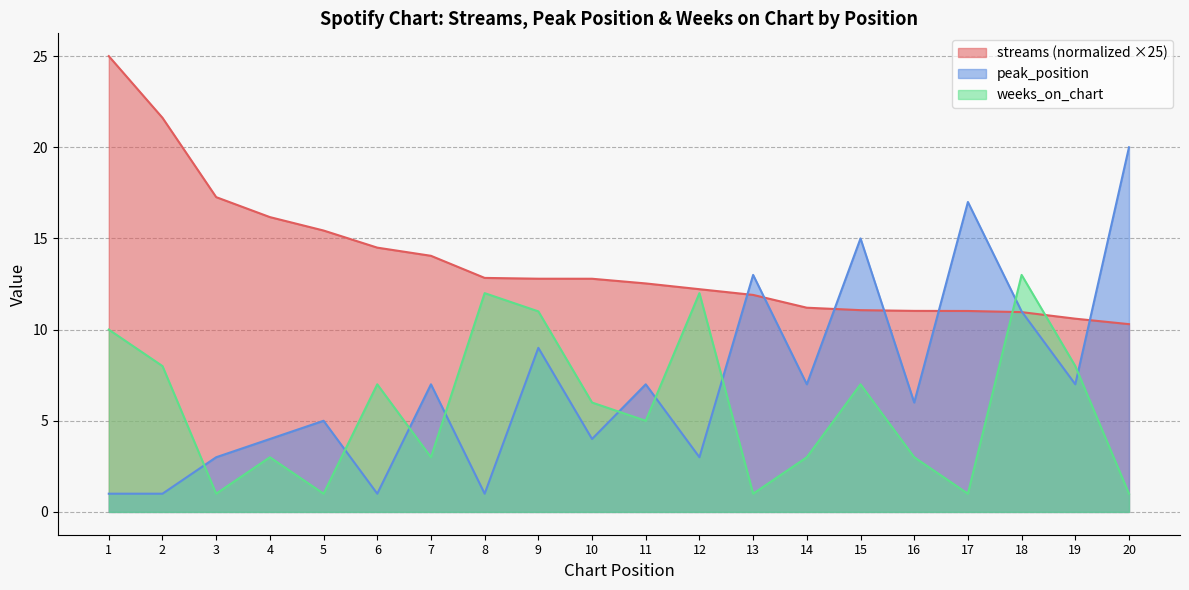

Which has a higher value, 10 or 14?

10